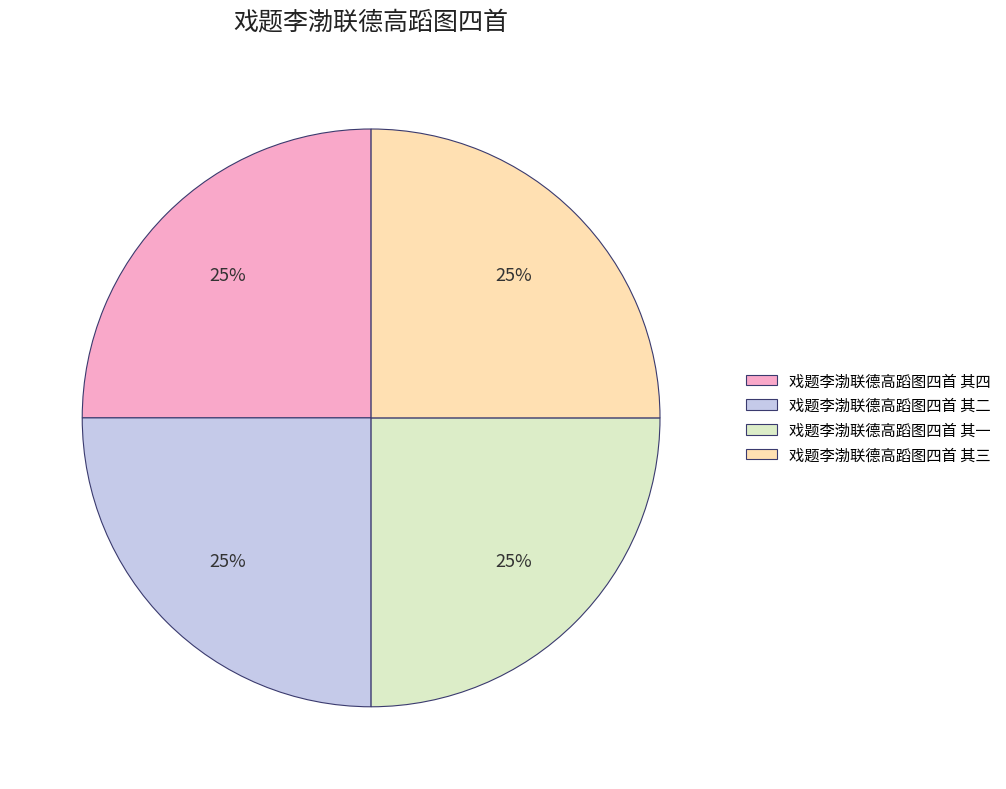

To the nearest percent, what percentage of the pie is 戏题李渤联德高蹈图四首 其四?

25%